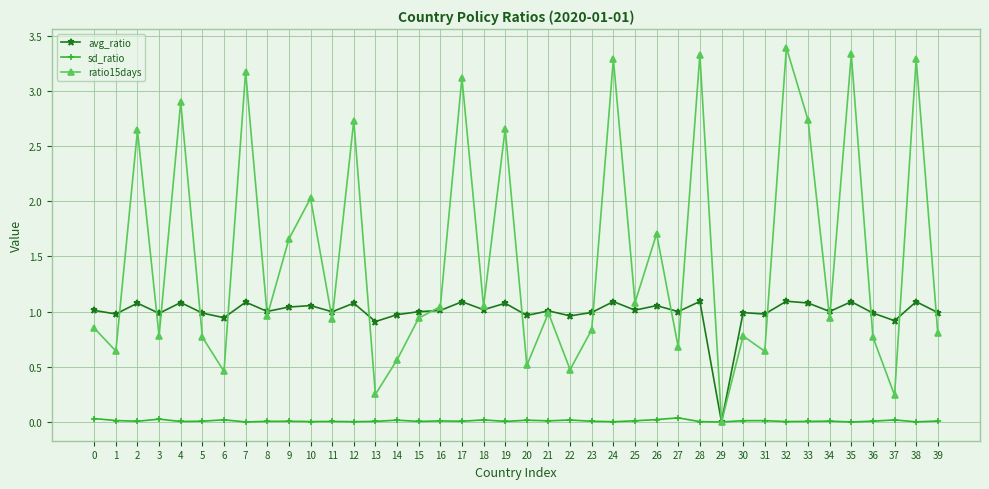

What is the maximum value shown in the chart?

3.4